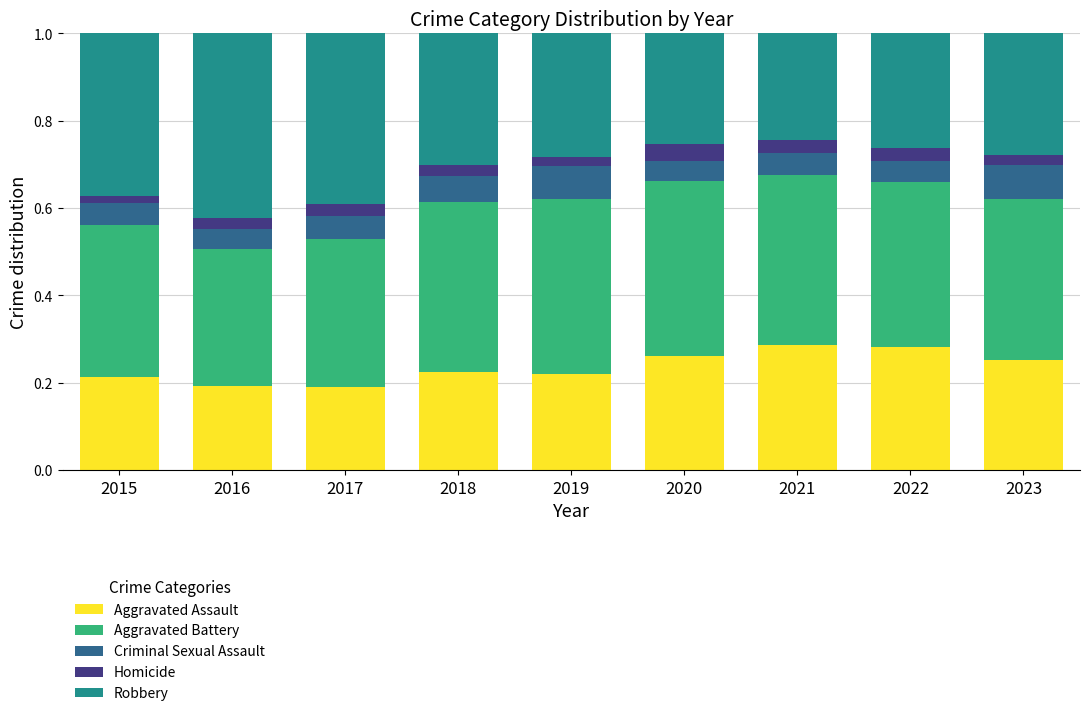

What is the total value across all series at 2019?

1.0